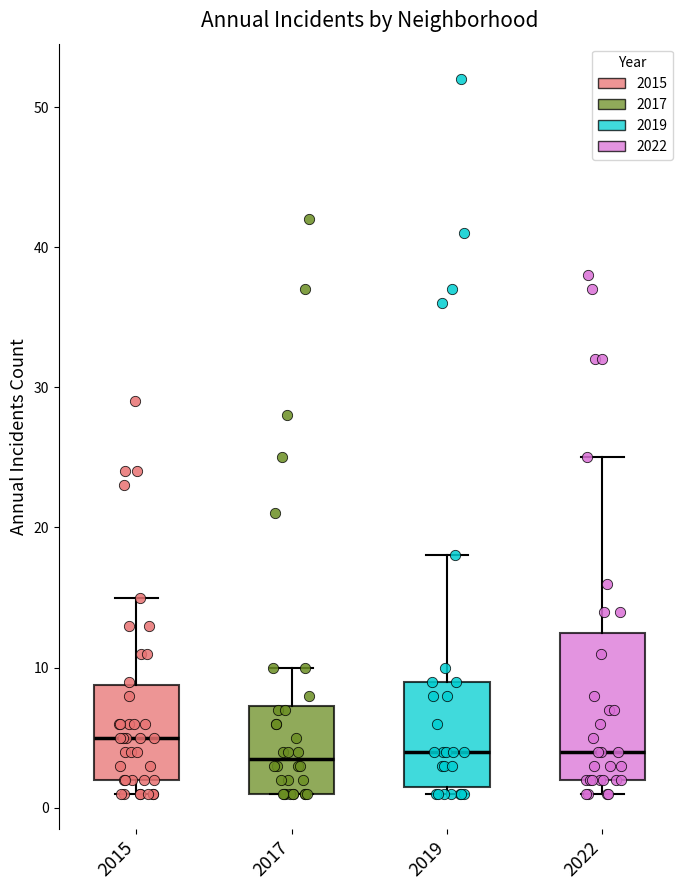

Which box is the tallest, from its lower edge to its upper edge?

2022